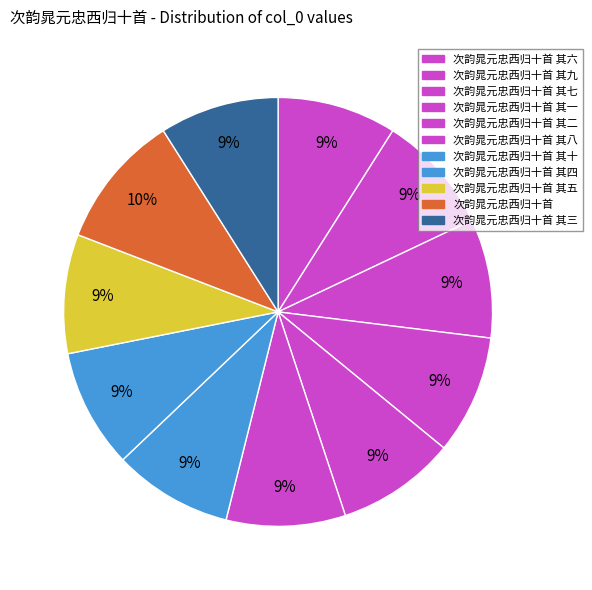

Between 次韵晁元忠西归十首 其四 and 次韵晁元忠西归十首 其七, which is larger?

次韵晁元忠西归十首 其四